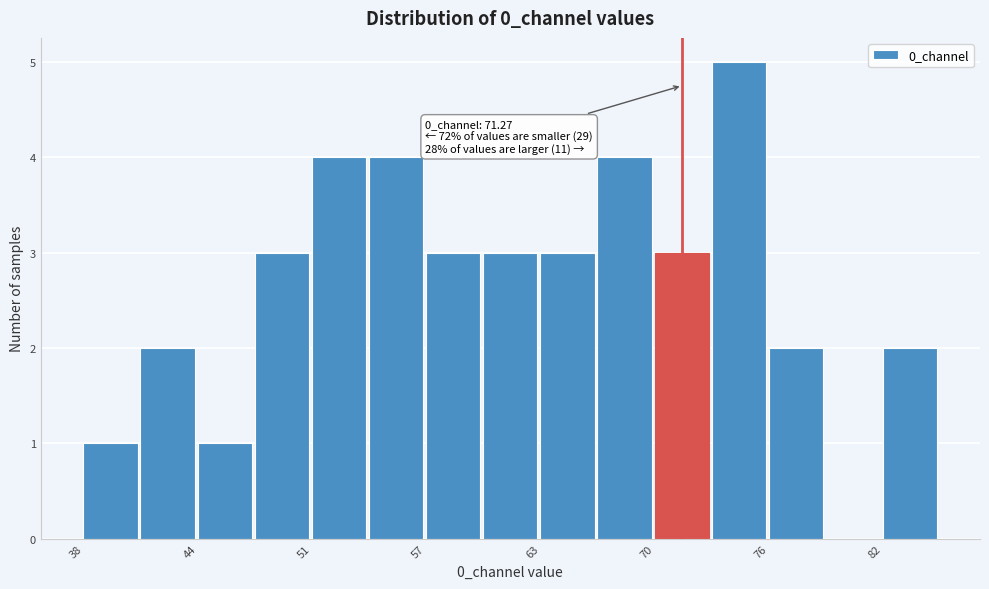

Read against the x-axis, roughly where is the centre of the tallest bar?

74